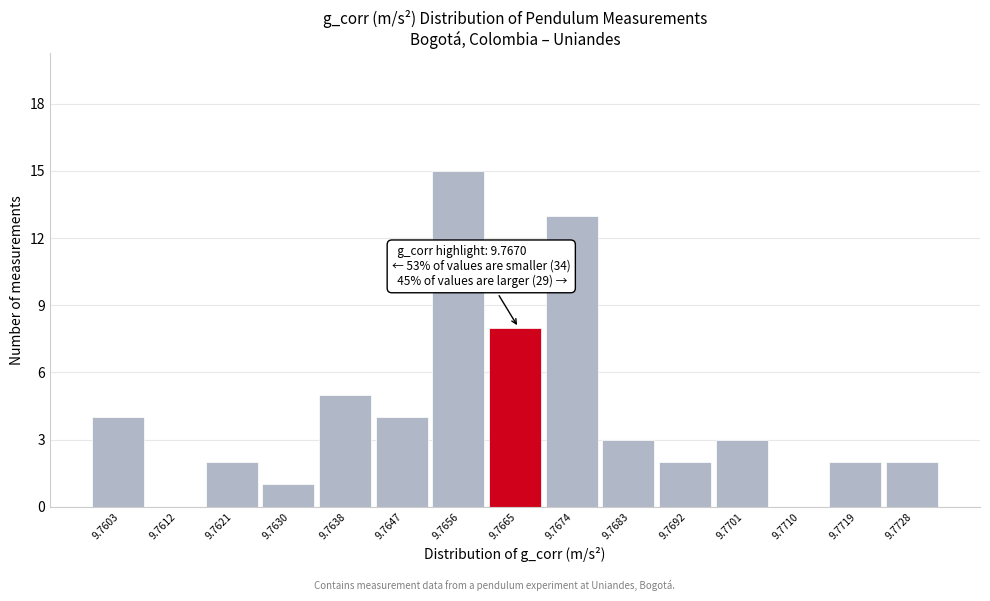

Reading left to right, extract all data points from this chart.

9.7603=4	9.7612=0	9.7621=2	9.7630=1	9.7638=5	9.7647=4	9.7656=15	9.7665=8	9.7674=13	9.7683=3	9.7692=2	9.7701=3	9.7710=0	9.7719=2	9.7728=2